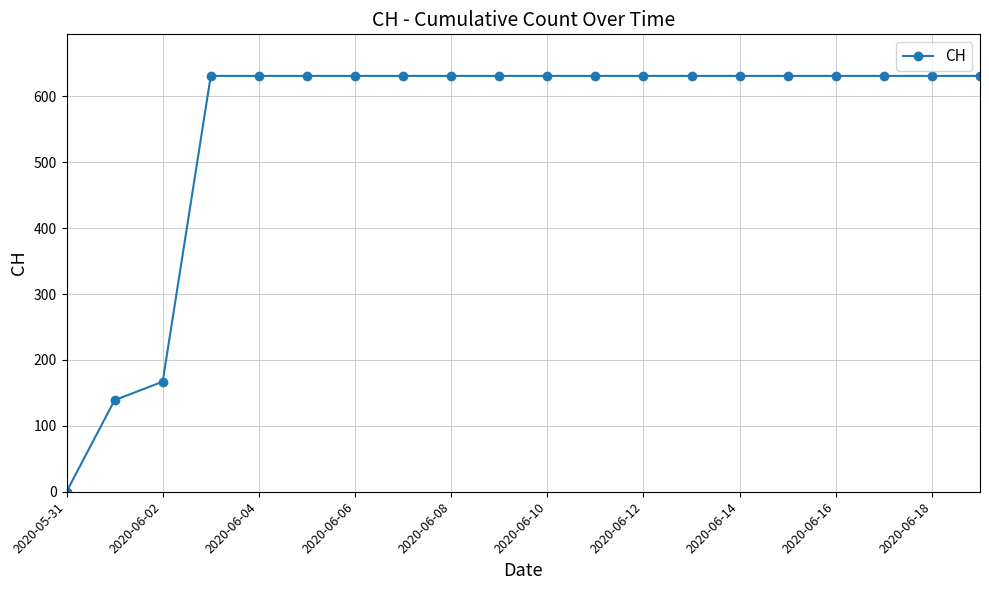

What is the greatest value displayed?

631